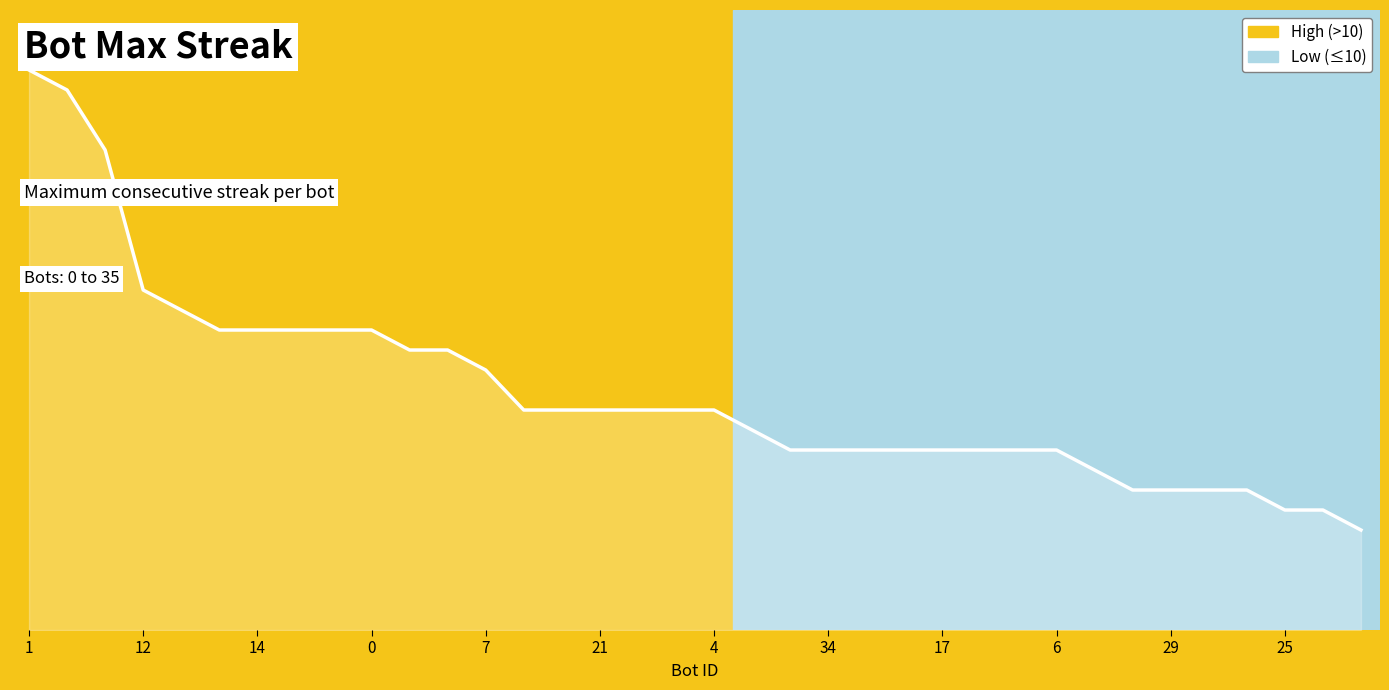

Does the chart display data point markers on the line(s)?

No